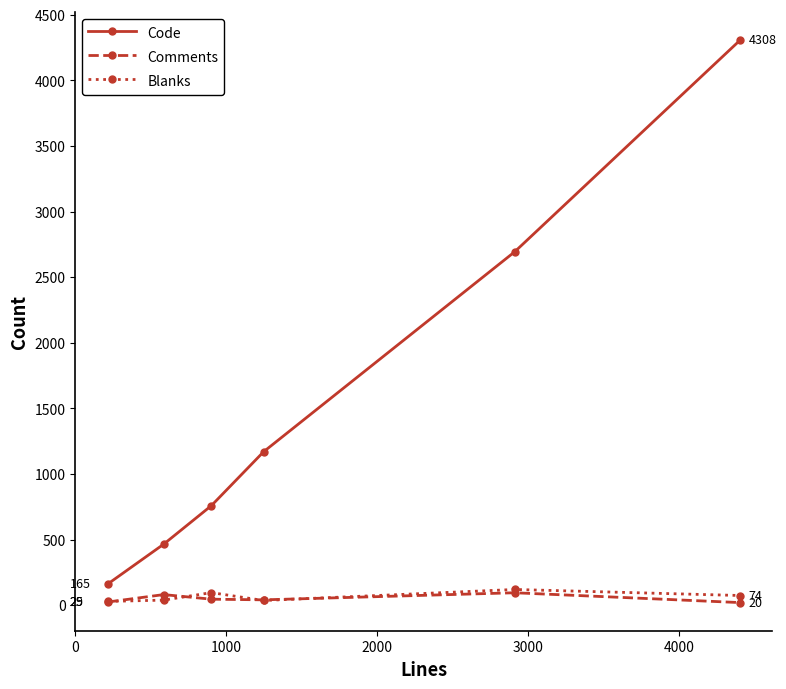

What is the maximum value shown in the chart?

4308